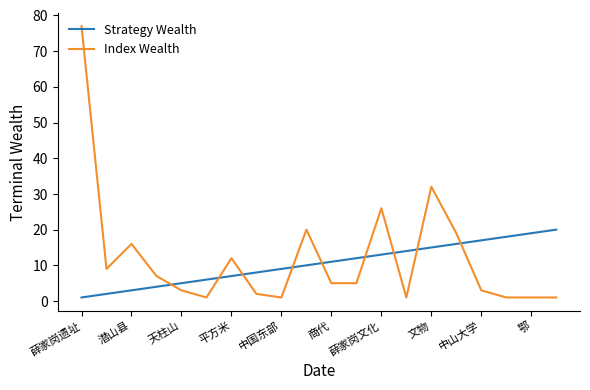

Rank the series by their maximum value, from highest to lowest.

Index Wealth, Strategy Wealth